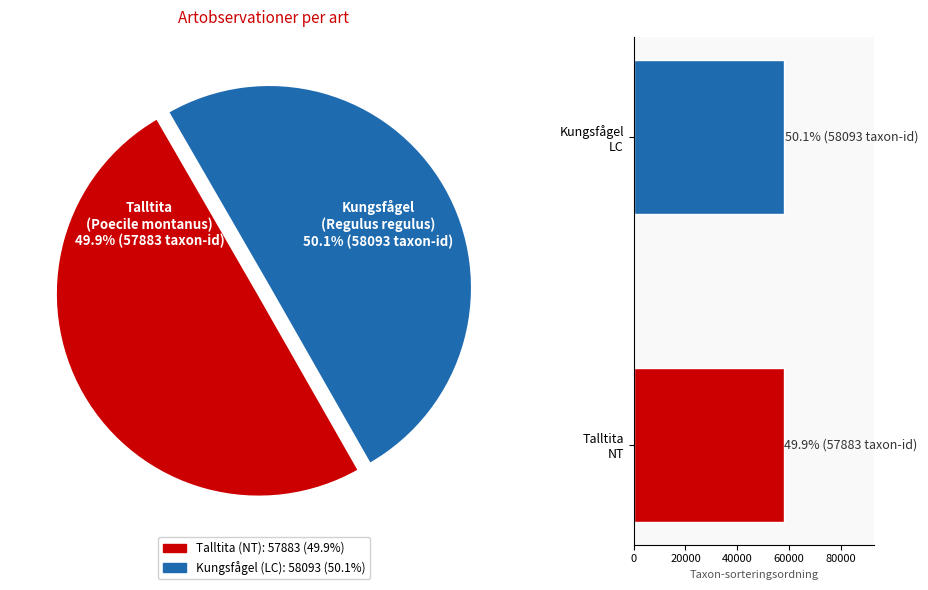

Is it true that Talltita is 50% of the pie?

True